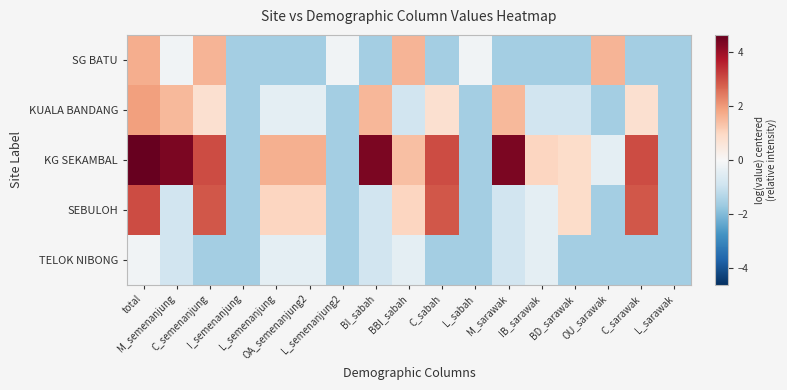

Reading right to left, transcribe all the data shown in this chart.

SG BATU: L_sarawak=-1.6	C_sarawak=-1.6	OU_sarawak=1.6	BD_sarawak=-1.6	IB_sarawak=-1.6	M_sarawak=-1.6	L_sabah=-0.2	C_sabah=-1.6	BBI_sabah=1.6	BI_sabah=-1.6	L_semenanjung2=-0.2	OA_semenanjung2=-1.6	L_semenanjung=-1.6	I_semenanjung=-1.6	C_semenanjung=1.6	M_semenanjung=-0.2	total=1.7
KUALA BANDANG: L_sarawak=-1.6	C_sarawak=0.7	OU_sarawak=-1.6	BD_sarawak=-0.9	IB_sarawak=-0.9	M_sarawak=1.5	L_sabah=-1.6	C_sabah=0.7	BBI_sabah=-0.9	BI_sabah=1.5	L_semenanjung2=-1.6	OA_semenanjung2=-0.5	L_semenanjung=-0.5	I_semenanjung=-1.6	C_semenanjung=0.7	M_semenanjung=1.5	total=1.9
KG SEKAMBAL: L_sarawak=-1.6	C_sarawak=3.0	OU_sarawak=-0.5	BD_sarawak=0.8	IB_sarawak=1.0	M_sarawak=4.3	L_sabah=-1.6	C_sabah=3.0	BBI_sabah=1.4	BI_sabah=4.4	L_semenanjung2=-1.6	OA_semenanjung2=1.7	L_semenanjung=1.7	I_semenanjung=-1.6	C_semenanjung=3.0	M_semenanjung=4.3	total=4.6
SEBULOH: L_sarawak=-1.6	C_sarawak=2.9	OU_sarawak=-1.6	BD_sarawak=0.8	IB_sarawak=-0.5	M_sarawak=-0.9	L_sabah=-1.6	C_sabah=2.9	BBI_sabah=1.0	BI_sabah=-0.9	L_semenanjung2=-1.6	OA_semenanjung2=1.0	L_semenanjung=1.0	I_semenanjung=-1.6	C_semenanjung=2.9	M_semenanjung=-0.9	total=3.0
TELOK NIBONG: L_sarawak=-1.6	C_sarawak=-1.6	OU_sarawak=-1.6	BD_sarawak=-1.6	IB_sarawak=-0.5	M_sarawak=-0.9	L_sabah=-1.6	C_sabah=-1.6	BBI_sabah=-0.5	BI_sabah=-0.9	L_semenanjung2=-1.6	OA_semenanjung2=-0.5	L_semenanjung=-0.5	I_semenanjung=-1.6	C_semenanjung=-1.6	M_semenanjung=-0.9	total=-0.2